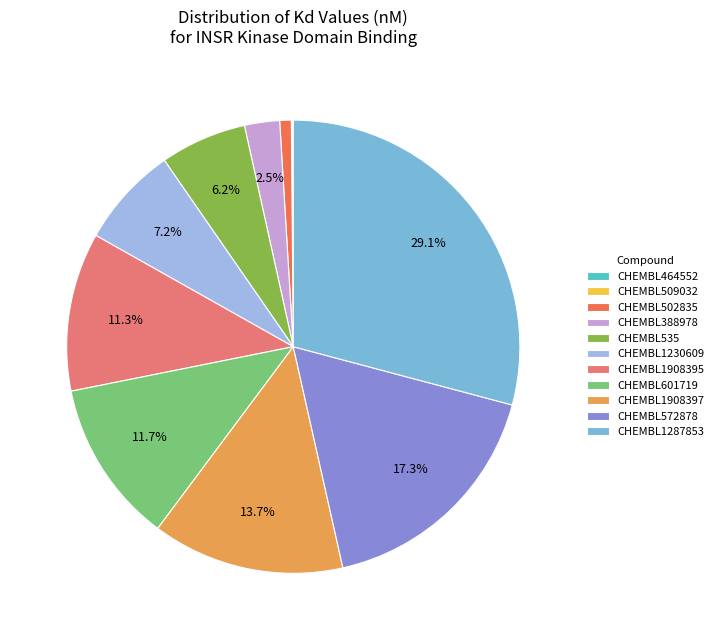

What percentage do CHEMBL1230609 and CHEMBL572878 together represent?

24.5%